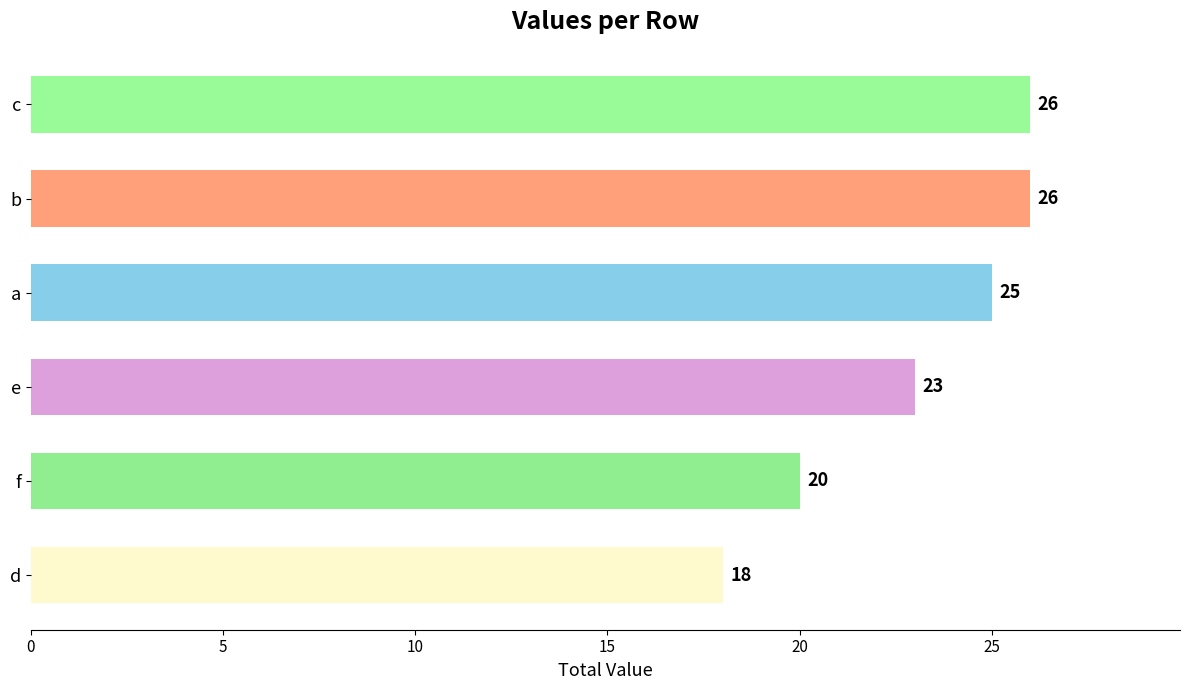

Is it true that the value at b is 26?

True